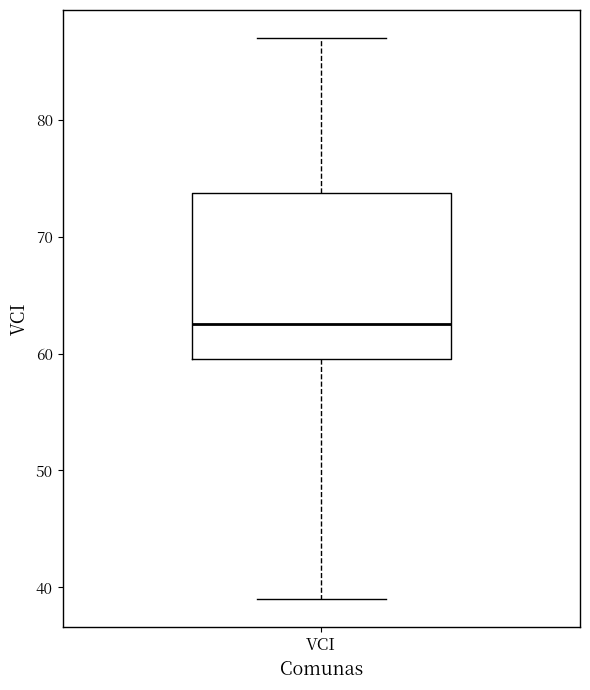

Transcribe this box plot: give where the median line is, the range the box spans, and where the two whiskers end, as read against the y-axis. The values are not printed on the chart, so give them approximately, as read against the axis.

median 63, box 60 to 74, whiskers 39 to 87